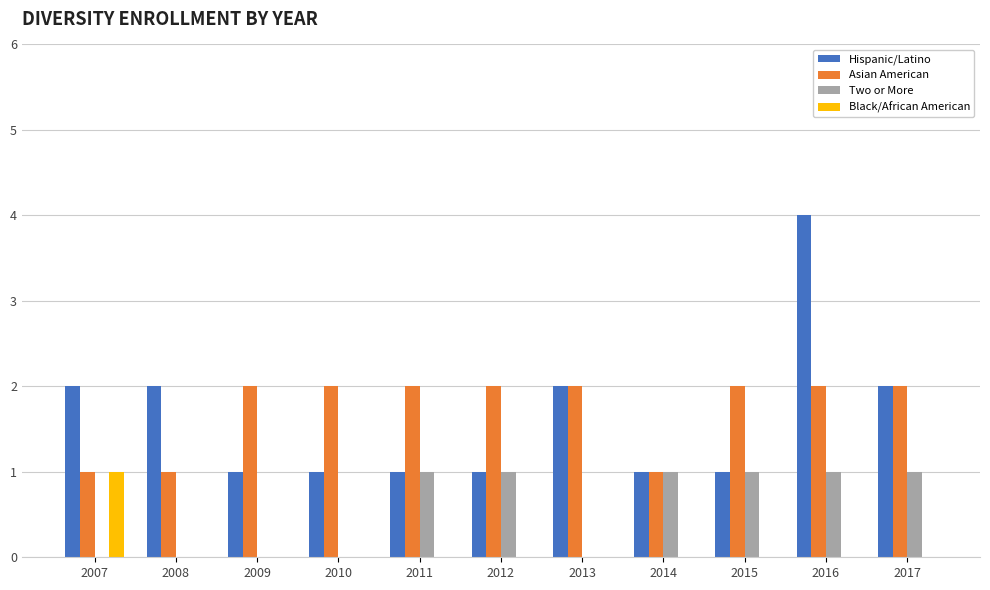

How many data points does each series have?

11